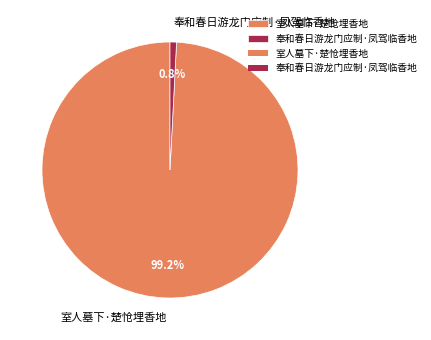

To the nearest percent, what is the combined percentage of 室人墓下·楚怆埋香地 and 奉和春日游龙门应制·凤驾临香地?

100%